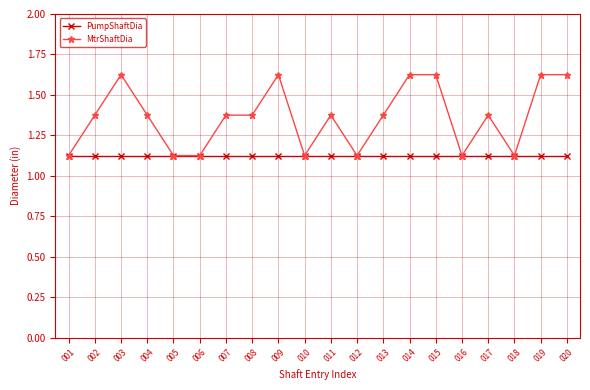

Which series has the largest range (max minus min)?

MtrShaftDia